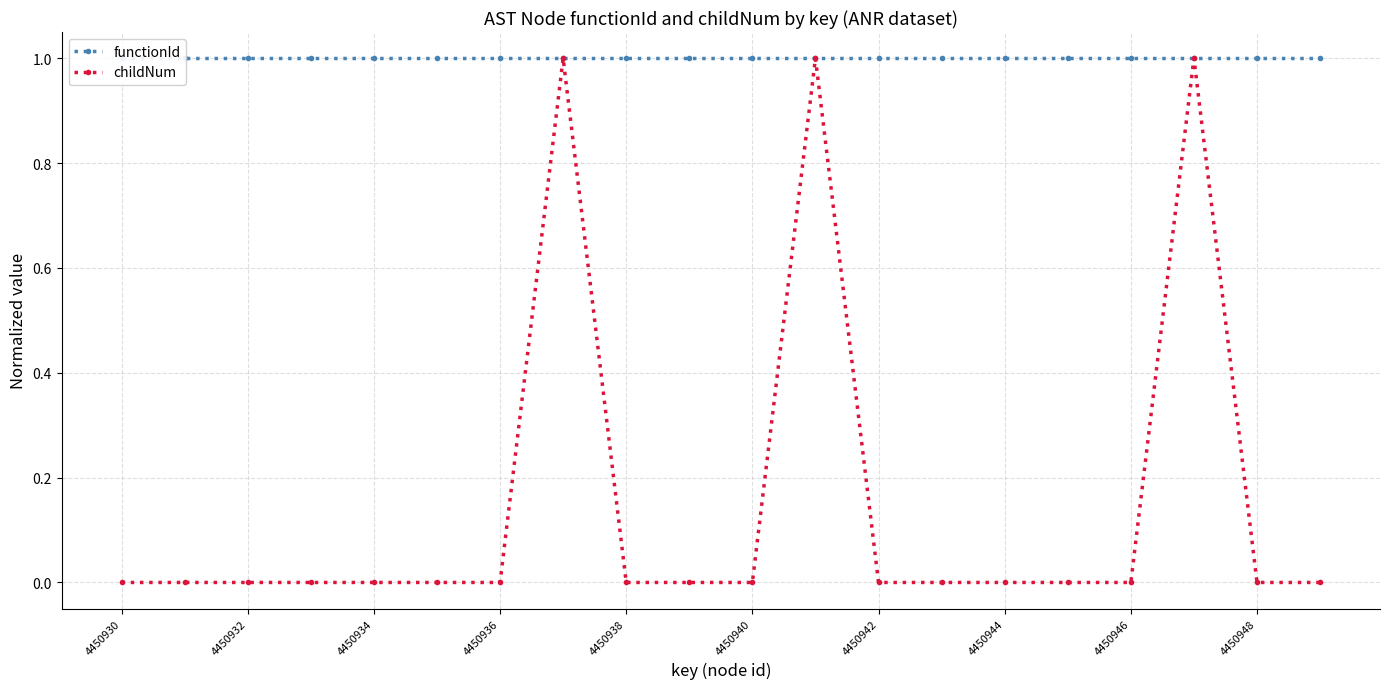

The functionId series shows 2 at 4450930. True or false?

False